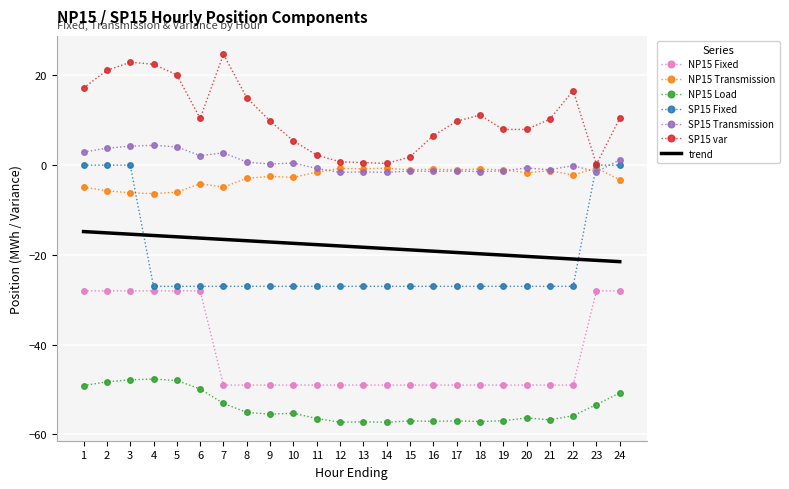

At how many categories does at least one series exceed -28?

24